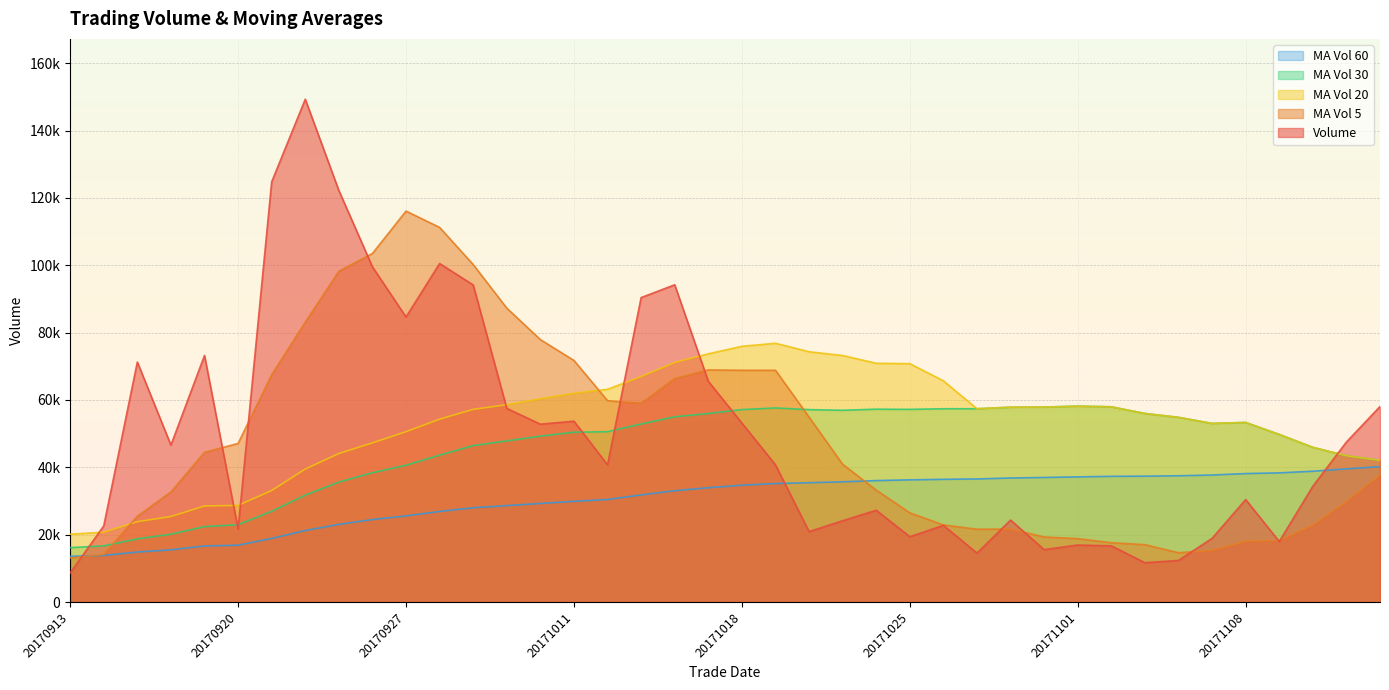

Reading left to right, extract all data points from this chart.

vol: 8633.8	22611.2	71261.8	46599.4	73214.2	21709.8	124772.9	149299.0	122187.3	99524.2	84642.2	100518.0	94145.6	57490.0	52810.2	53694.0	40750.0	90395.3	94200.7	65552.9	53146.8	40735.4	20903.5	24137.3	27253.9	19390.3	22765.5	14532.2	24333.8	15559.2	16925.8	16678.8	11671.0	12349.4	18909.6	30421.7	17965.0	34380.6	47515.0	58048.4
ma_v_5: 13063.6	14124.1	25478.4	32710.0	44464.1	47079.3	67511.6	83119.1	98236.7	103498.7	116085.2	111234.2	100203.5	87264.0	77921.2	71731.6	59778.0	59027.9	66370.0	68918.6	68809.1	68806.2	54907.9	40895.2	33235.4	26484.1	22890.1	21615.8	21655.1	19316.2	18823.3	17606.0	17033.7	14636.8	15306.9	18006.1	18263.3	22805.3	29838.4	37666.1
ma_v_20: 20138.8	20732.3	23852.2	25391.9	28521.6	28683.7	33117.9	39485.2	44092.5	47249.7	50581.3	54298.0	57213.9	58591.2	60361.8	61989.9	63162.0	66957.2	71145.2	73700.6	75926.3	76832.5	74314.6	73191.5	70893.5	70777.5	65677.1	57392.1	57855.2	57892.4	58168.8	57971.0	55984.7	54843.0	53032.8	53323.2	49763.0	45932.3	43443.3	42060.7
ma_v_30: 16149.9	16676.2	18753.3	20137.9	22392.6	22960.6	26942.1	31743.0	35607.0	38386.8	40619.9	43612.5	46455.2	47844.7	49251.0	50425.3	50580.6	52862.0	55000.7	55973.1	57144.3	57629.4	57131.9	56938.3	57266.9	57208.8	57390.7	57392.1	57855.2	57892.4	58168.8	57971.0	55984.7	54843.0	53032.8	53323.2	49763.0	45932.3	43443.3	42060.7
ma_v_60: 13591.1	13828.9	14845.2	15510.6	16638.7	16877.7	18881.8	21228.8	23055.2	24484.2	25585.8	26894.0	27997.8	28618.4	29269.2	29905.9	30442.6	31805.0	33049.7	33940.8	34696.1	35186.2	35426.8	35694.7	36056.8	36275.3	36435.0	36541.0	36829.2	36984.9	37159.3	37323.6	37369.0	37490.4	37712.7	38141.9	38352.5	38837.7	39525.2	40223.8